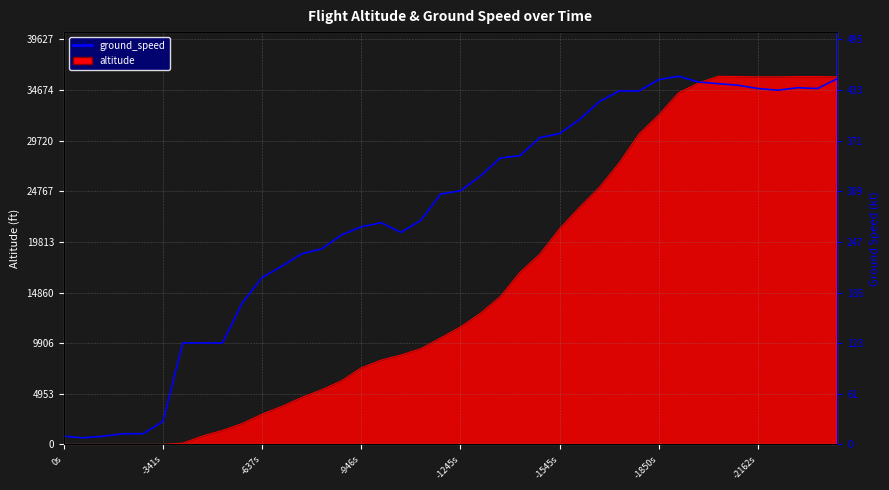

Reading left to right, what are all the values shown in this chart?

800.6	640.4	800.6	1040.7	1040.7	2241.6	9926.9	9926.9	9926.9	13849.6	16331.3	17452.1	18652.9	19133.3	20494.2	21294.8	21695.1	20734.4	21935.2	24497.0	24817.2	26258.2	28019.4	28259.6	30020.8	30421.1	31782.1	33543.3	34584.0	34584.0	35704.8	36025.0	35464.6	35304.5	35144.4	34824.2	34664.1	34904.2	34824.2	35784.8